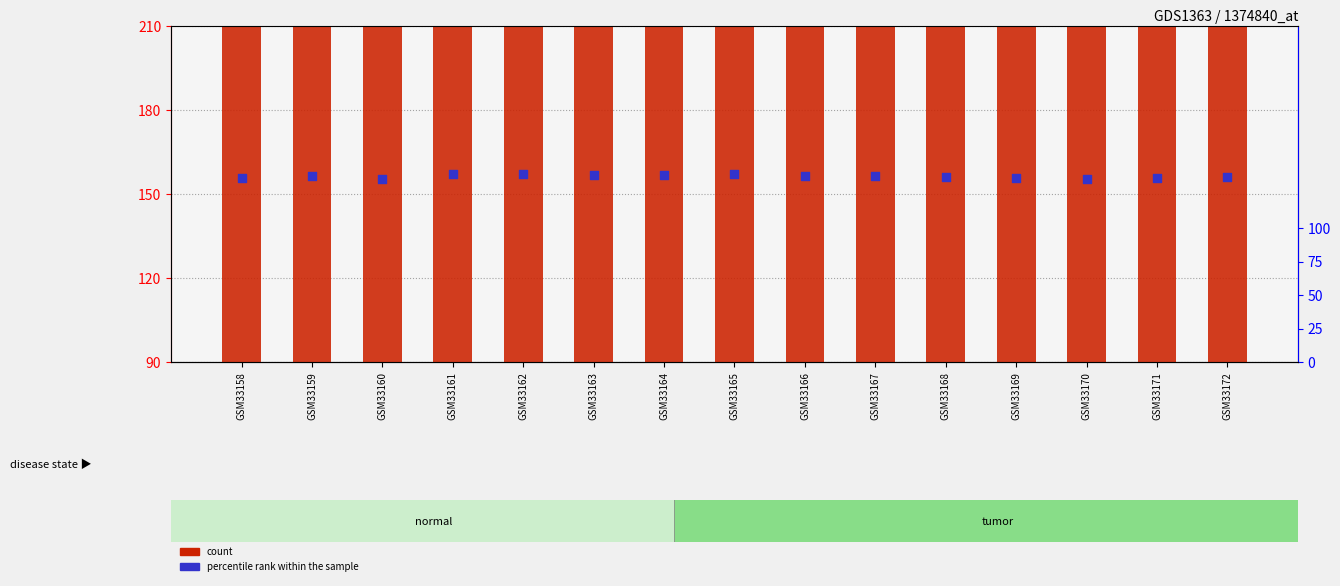

Which series contains the highest Y value?

count